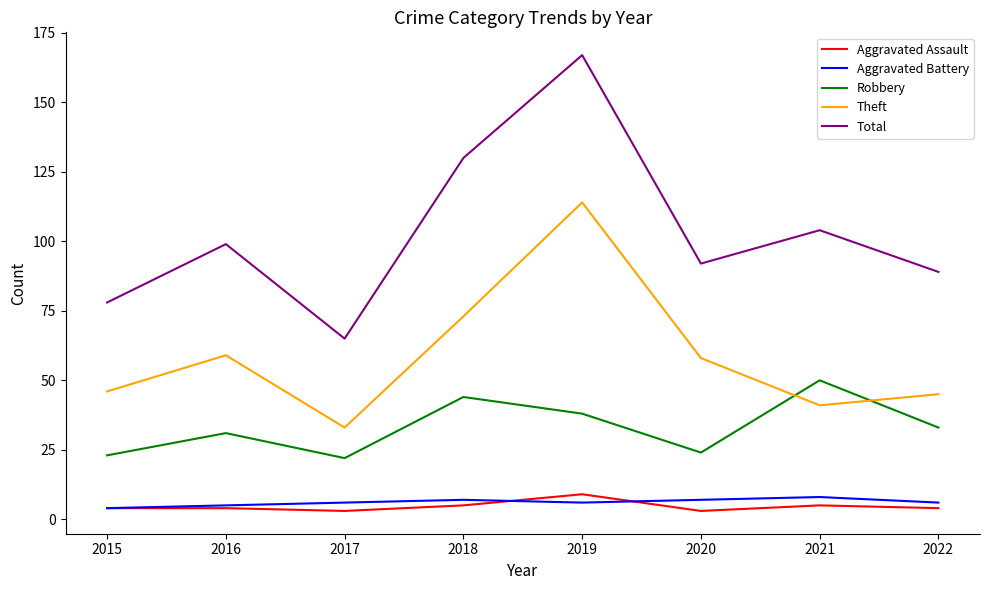

True or false: Aggravated Assault and Theft intersect in this chart.

False